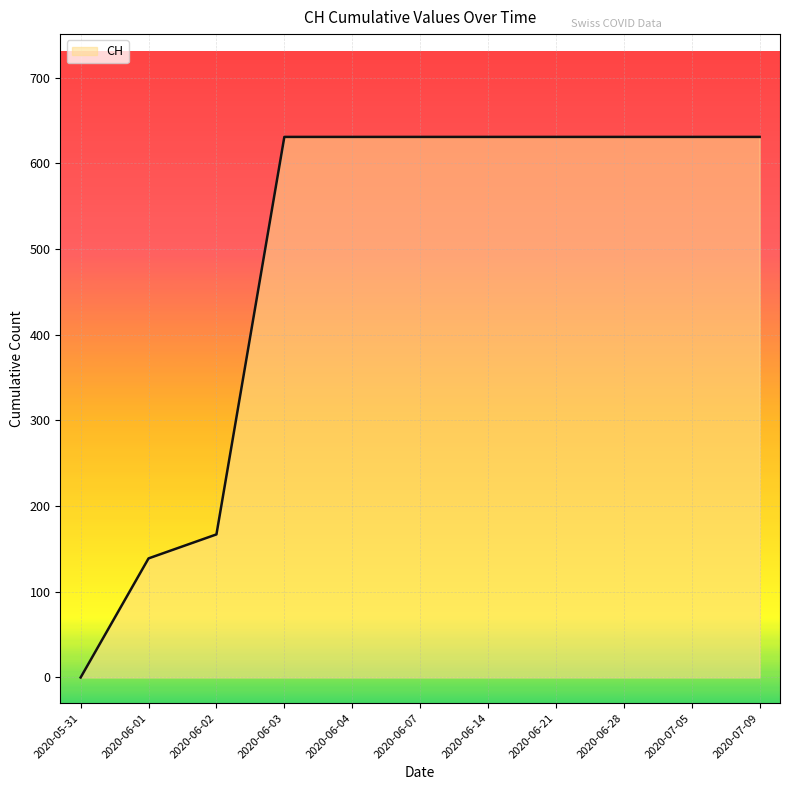

How many distinct data groups are displayed?

1